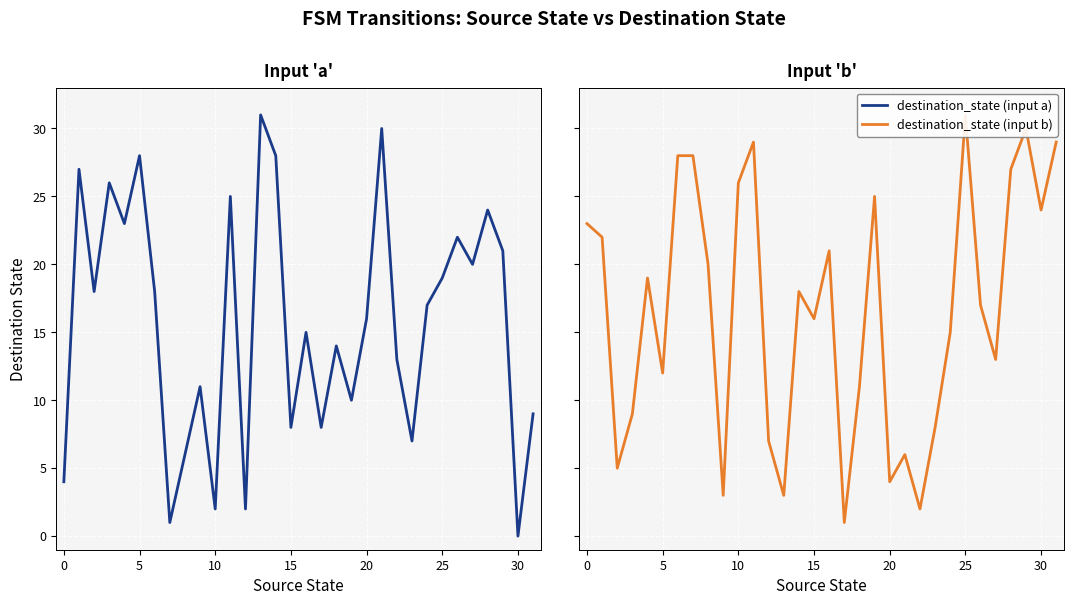

What is the difference between the maximum and second lowest values in the destination_state (input a) series?

30